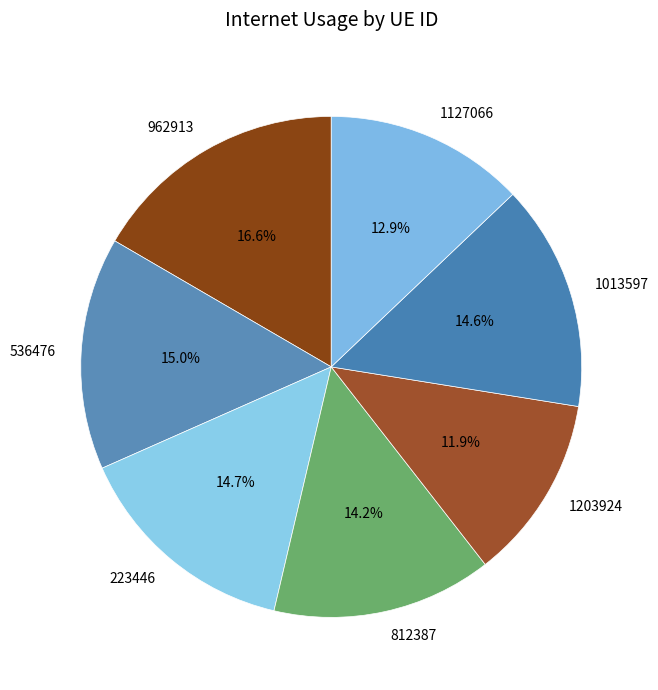

To the nearest percent, what is the average slice percentage?

14%